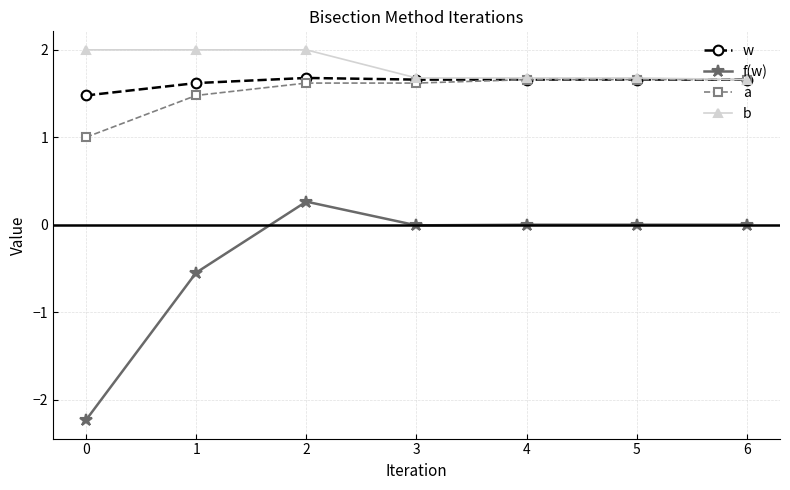

What is the total value across all series at 2?

5.6